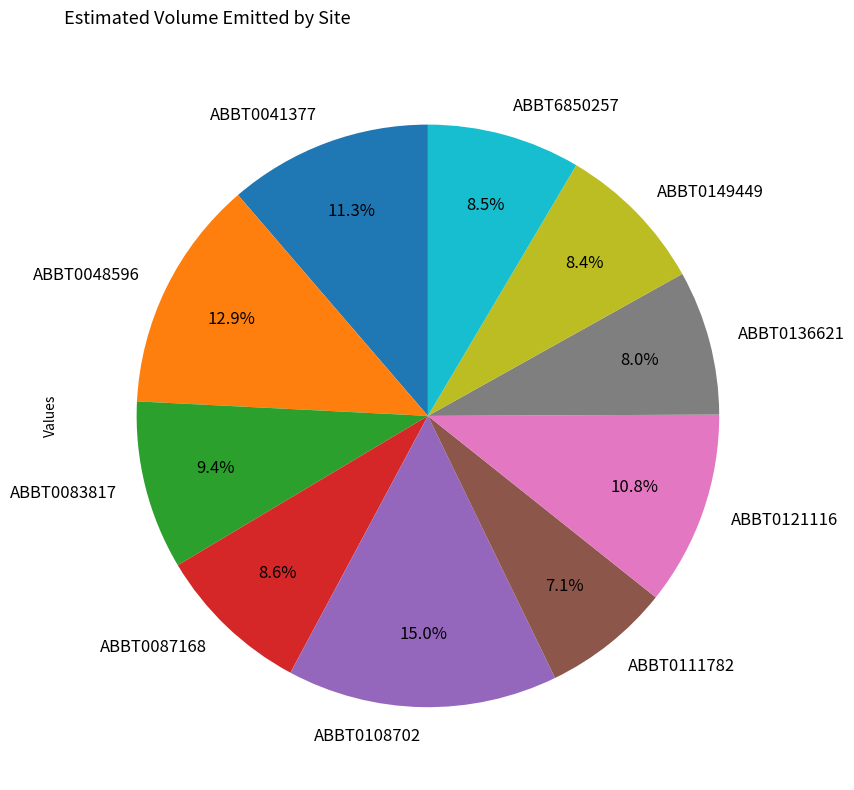

Combined, what portion of the pie is ABBT0149449 and ABBT0048596?

21.3%